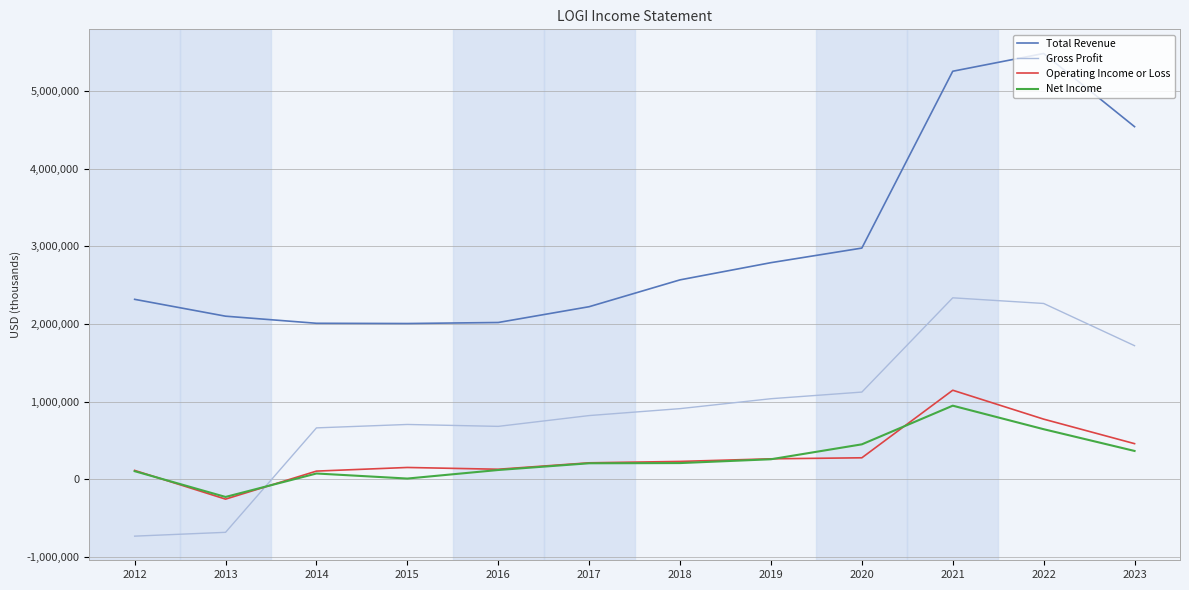

The value of Operating Income or Loss at 2022 is 774000. True or false?

True